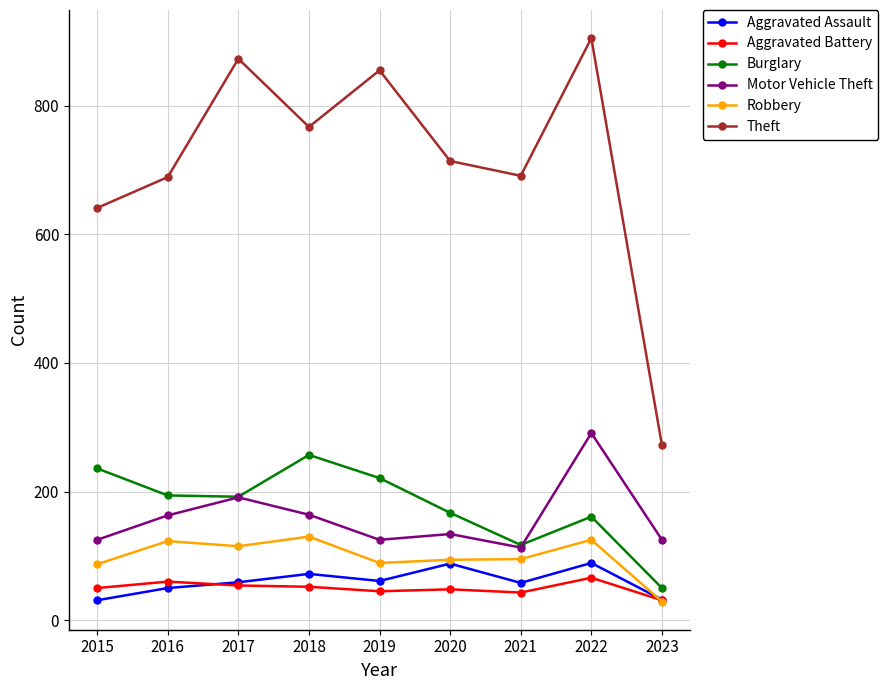

What is the approximate value of Theft at 2017, to the nearest 10?

870